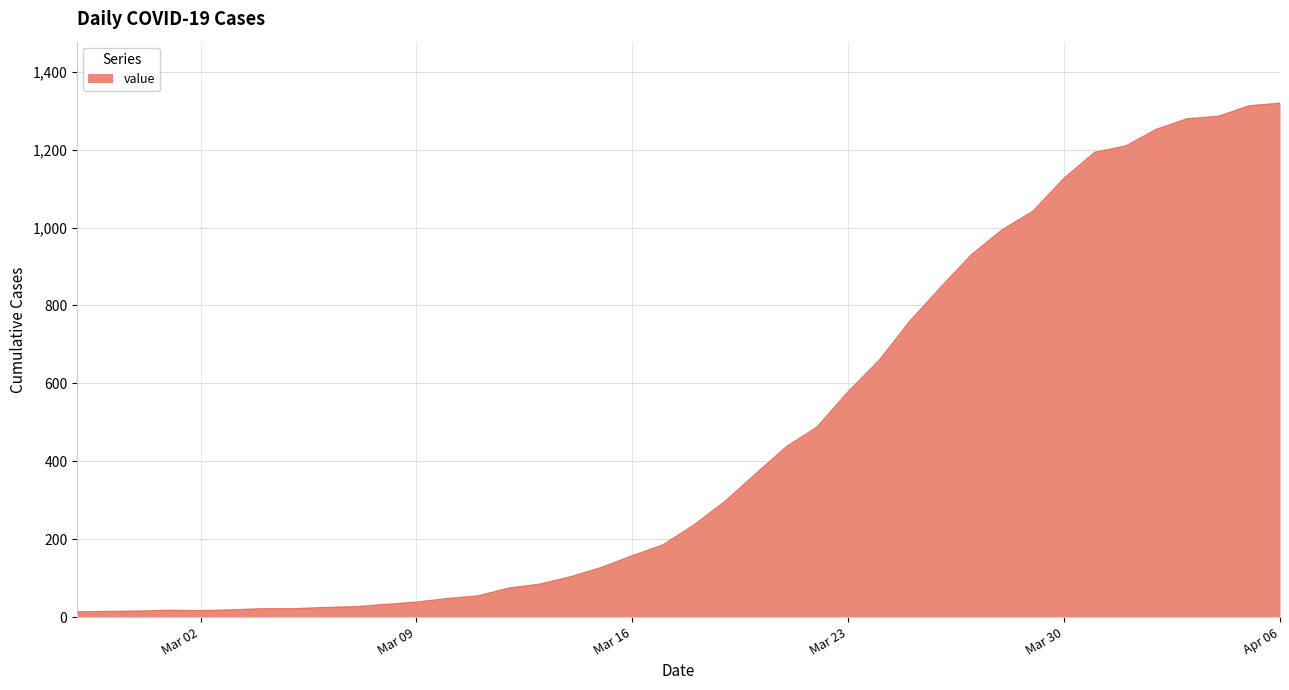

What is the maximum value shown in the chart?

1319